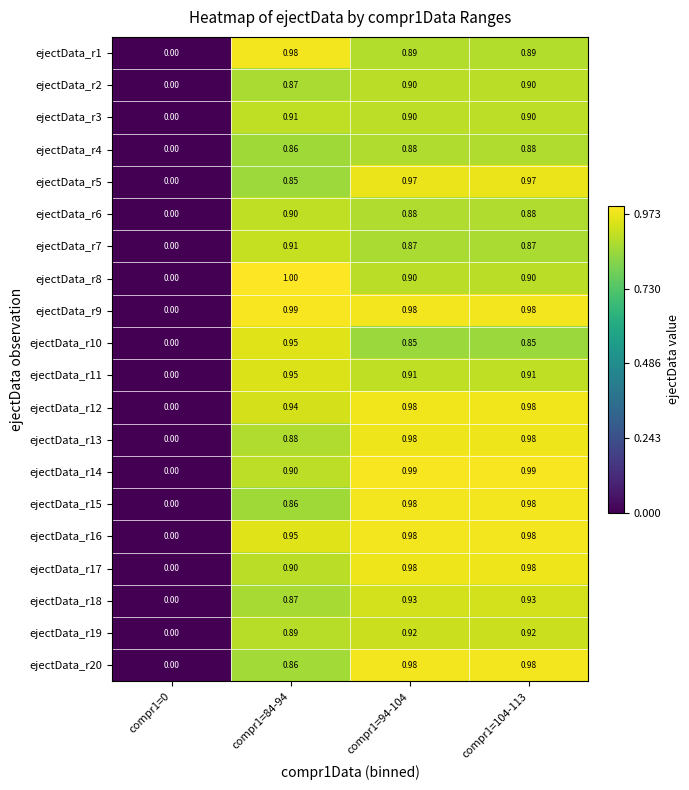

Is the value of ejectData_r14 at compr1=0 greater than the value of ejectData_r8 at compr1=84-94?

No